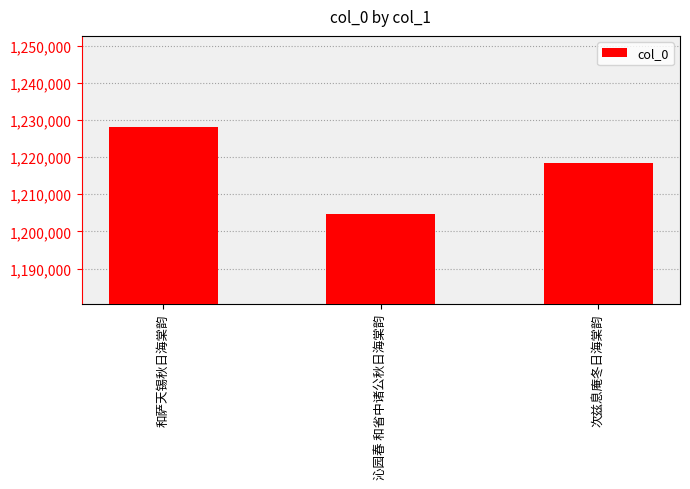

How many data points are less than 1218400?

1